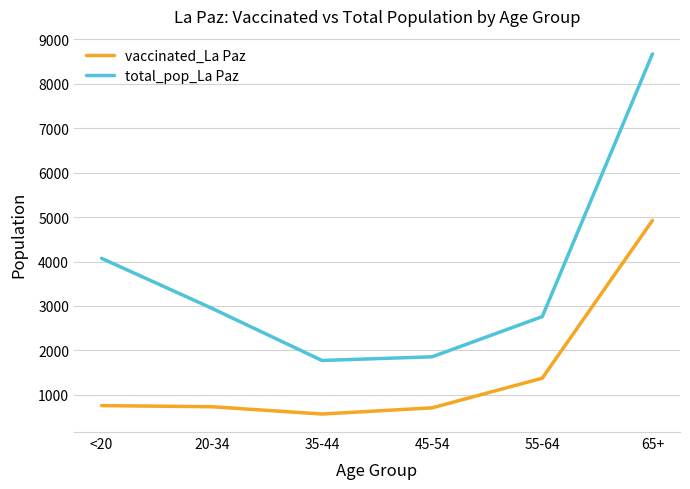

What is the difference between the highest and lowest values at 35-44?

1206